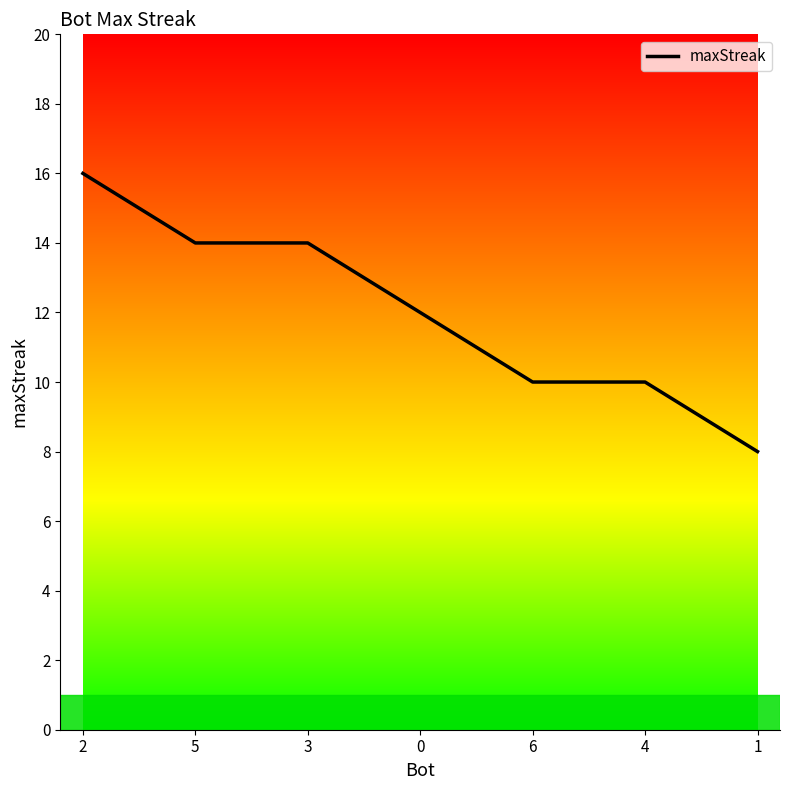

Does the chart have visible grid lines?

No